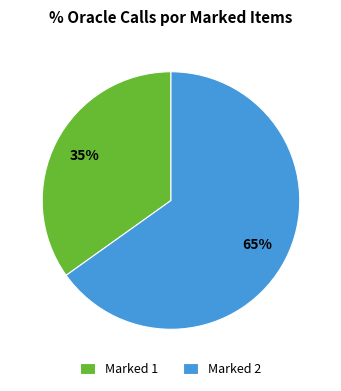

Which slice is the smallest?

Marked 1